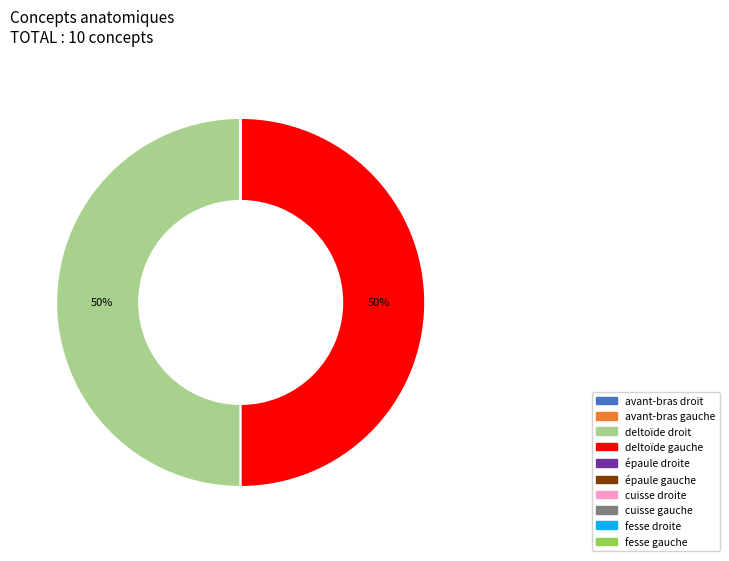

To the nearest percent, what is the difference between the largest and smallest slice percentages?

50%